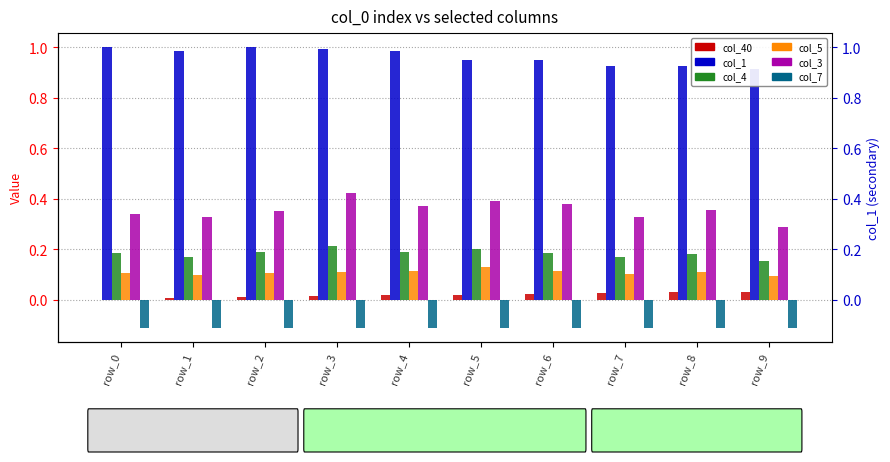

Which category has the highest value across all series?

row_0